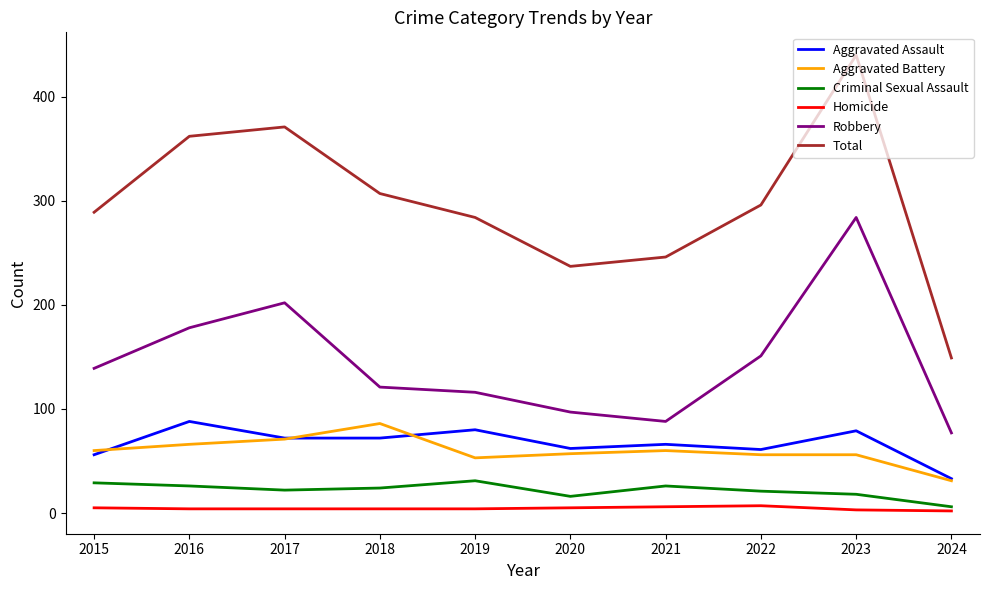

What are all the series names shown in the legend?

Aggravated Assault, Aggravated Battery, Criminal Sexual Assault, Homicide, Robbery, Total